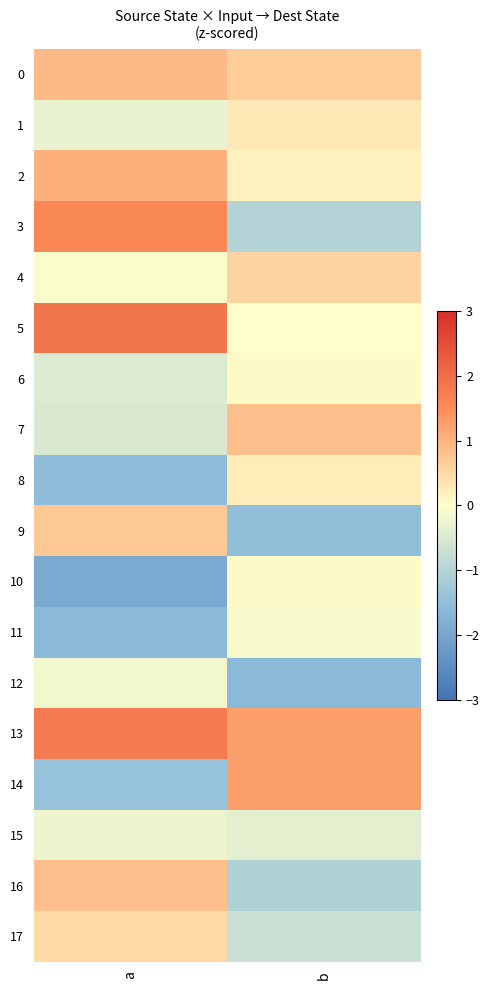

What is the greatest value displayed?

1.9